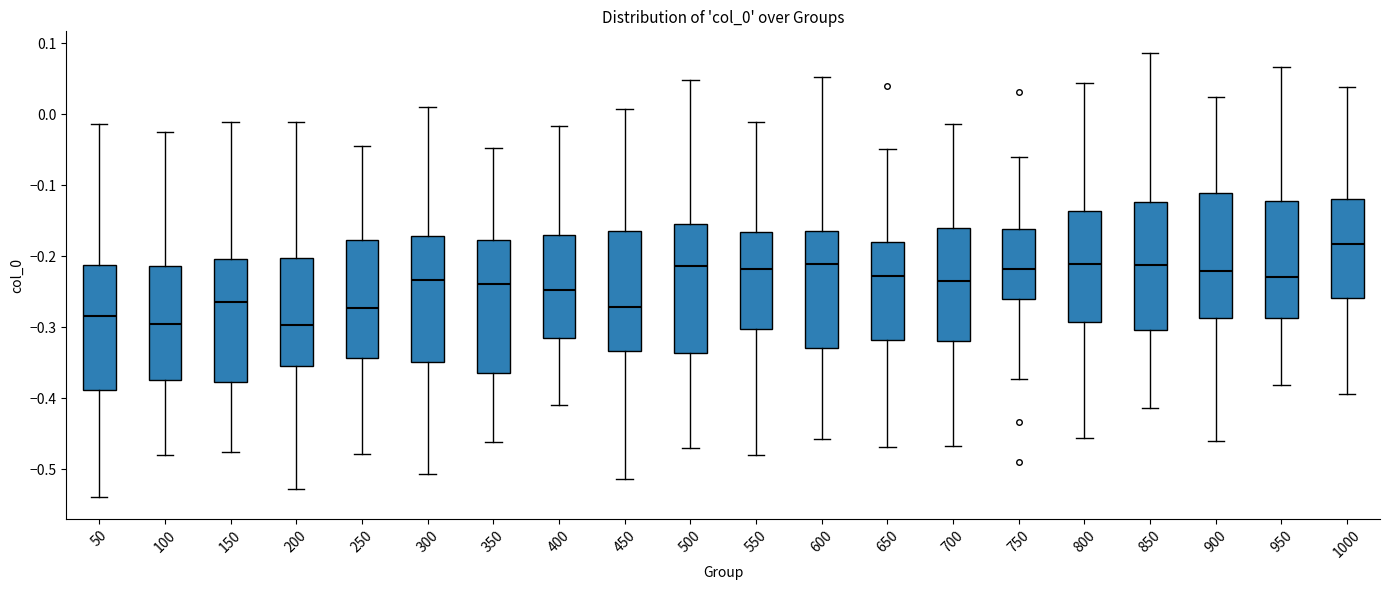

Reading left to right, read every box against the y-axis: the position of its median line, the range the box covers, and the ends of its whiskers. The values are not printed on the chart, so give them approximately, as read against the axis.

50: median -0.28, box -0.39 to -0.21, whiskers -0.54 to -0.01
100: median -0.29, box -0.37 to -0.21, whiskers -0.48 to -0.03
150: median -0.26, box -0.38 to -0.20, whiskers -0.47 to -0.01
200: median -0.30, box -0.35 to -0.20, whiskers -0.53 to -0.01
250: median -0.27, box -0.34 to -0.18, whiskers -0.48 to -0.04
300: median -0.23, box -0.35 to -0.17, whiskers -0.51 to 0.01
350: median -0.24, box -0.36 to -0.18, whiskers -0.46 to -0.05
400: median -0.25, box -0.32 to -0.17, whiskers -0.41 to -0.02
450: median -0.27, box -0.33 to -0.16, whiskers -0.51 to 0.01
500: median -0.21, box -0.34 to -0.16, whiskers -0.47 to 0.05
550: median -0.22, box -0.30 to -0.17, whiskers -0.48 to -0.01
600: median -0.21, box -0.33 to -0.17, whiskers -0.46 to 0.05
650: median -0.23, box -0.32 to -0.18, whiskers -0.47 to -0.05
700: median -0.23, box -0.32 to -0.16, whiskers -0.47 to -0.01
750: median -0.22, box -0.26 to -0.16, whiskers -0.37 to -0.06
800: median -0.21, box -0.29 to -0.14, whiskers -0.46 to 0.04
850: median -0.21, box -0.30 to -0.12, whiskers -0.41 to 0.09
900: median -0.22, box -0.29 to -0.11, whiskers -0.46 to 0.02
950: median -0.23, box -0.29 to -0.12, whiskers -0.38 to 0.07
1000: median -0.18, box -0.26 to -0.12, whiskers -0.39 to 0.04